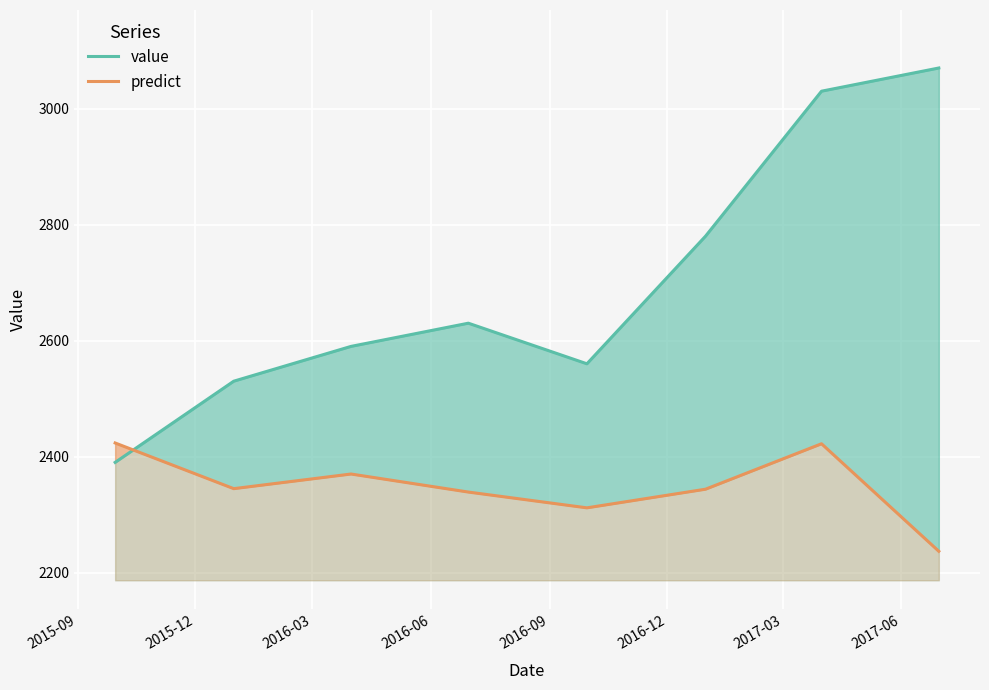

What is the smallest value displayed?

2236.7